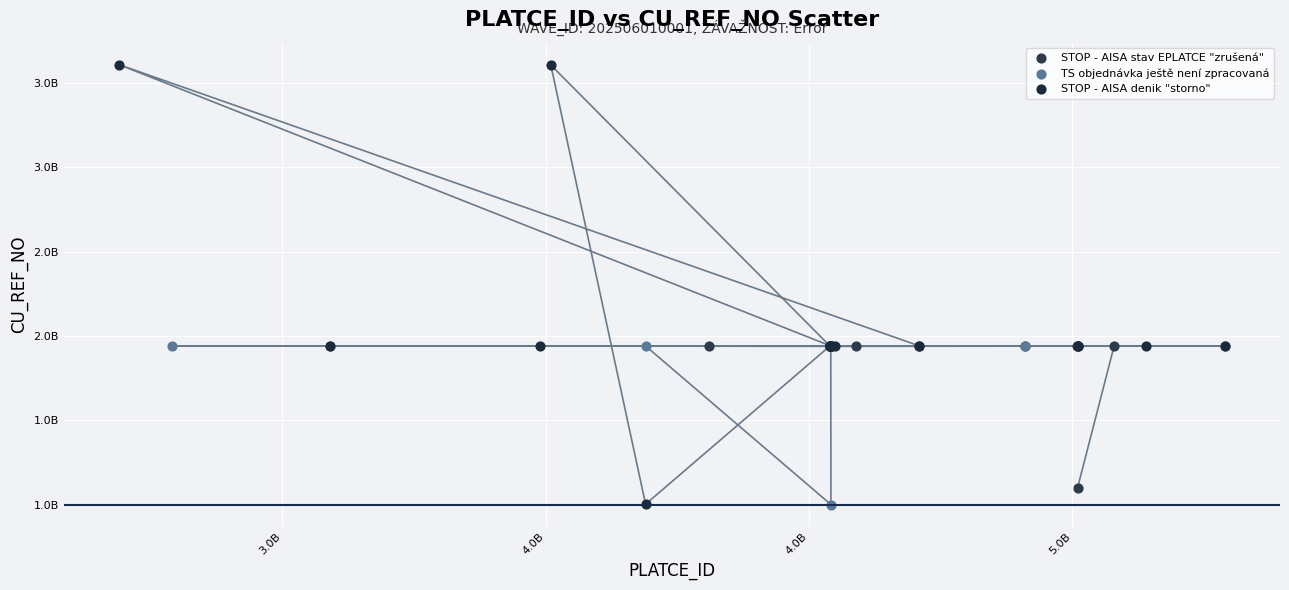

Which series reaches the maximum Y coordinate?

STOP - AISA denik "storno"